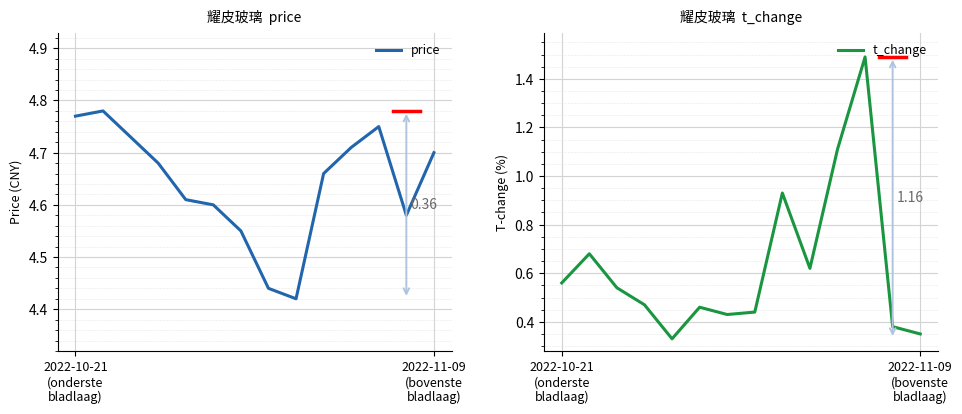

Reading left to right, extract all data points from this chart.

price: 4.8	4.8	4.7	4.7	4.6	4.6	4.5	4.4	4.4	4.7	4.7	4.8	4.6	4.7
t_change: 0.6	0.7	0.5	0.5	0.3	0.5	0.4	0.4	0.9	0.6	1.1	1.5	0.4	0.3